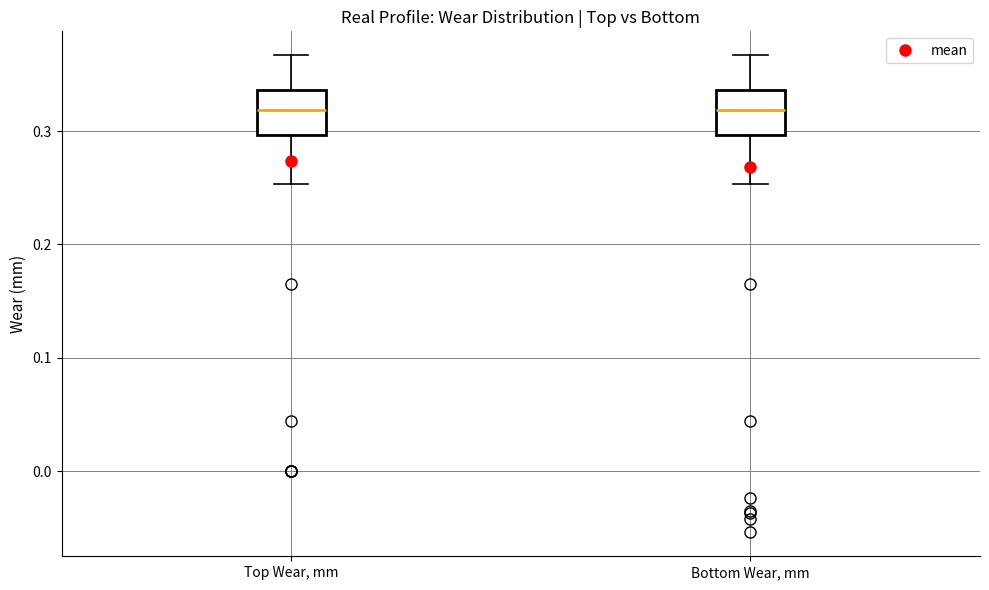

Reading left to right, read every box against the y-axis: the position of its median line, the range the box covers, and the ends of its whiskers. The values are not printed on the chart, so give them approximately, as read against the axis.

Top Wear, mm: median 0.32, box 0.30 to 0.34, whiskers 0.25 to 0.37
Bottom Wear, mm: median 0.32, box 0.30 to 0.34, whiskers 0.25 to 0.37